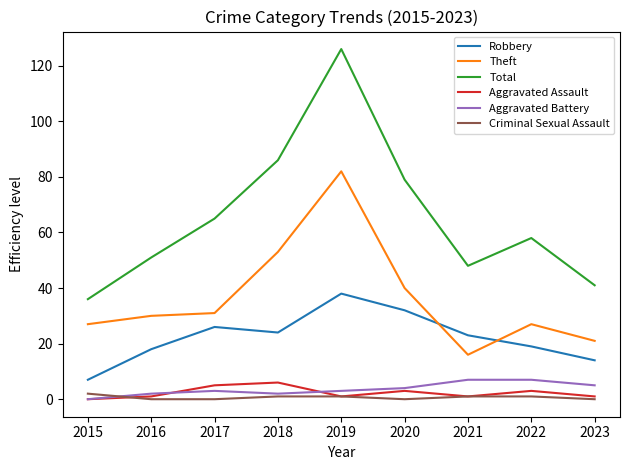

True or false: Aggravated Battery and Theft intersect in this chart.

False